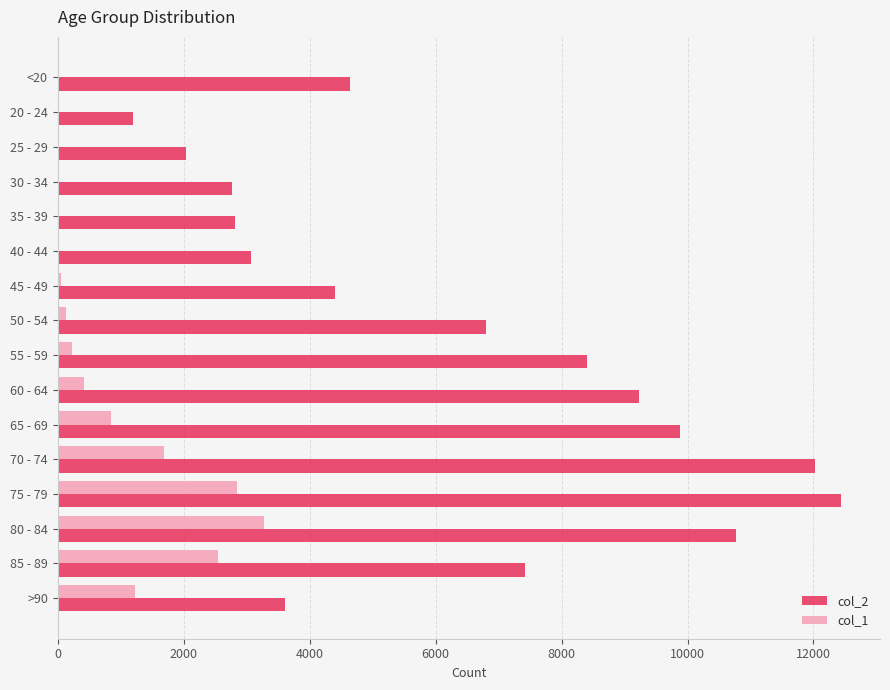

The value of col_2 at >90 is 5871. True or false?

False